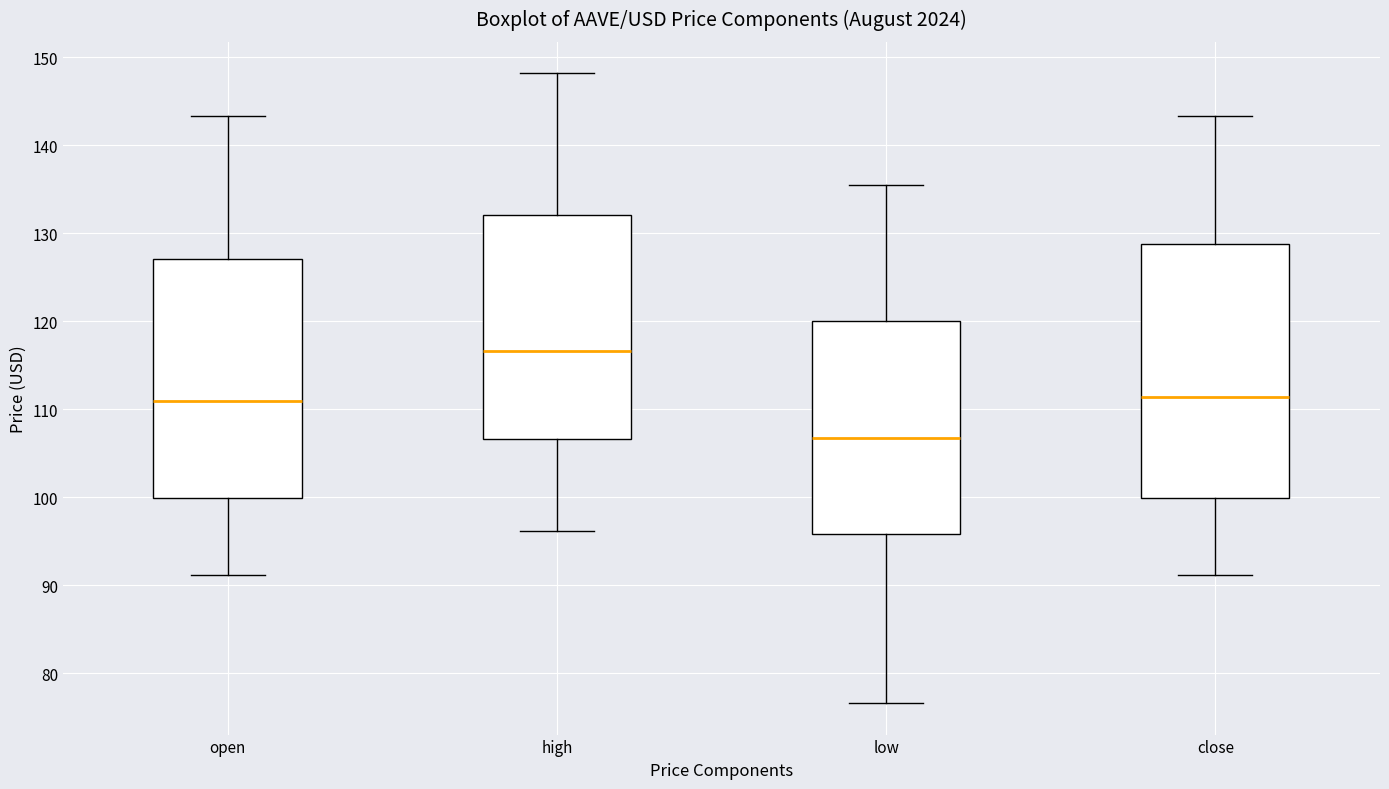

Where is the upper edge of the box for high on the y-axis? The values are not printed on the chart, so give them approximately, as read against the axis.

132